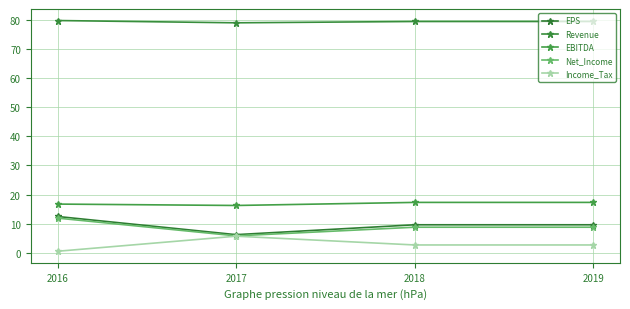

True or false: Revenue and Net_Income intersect in this chart.

False